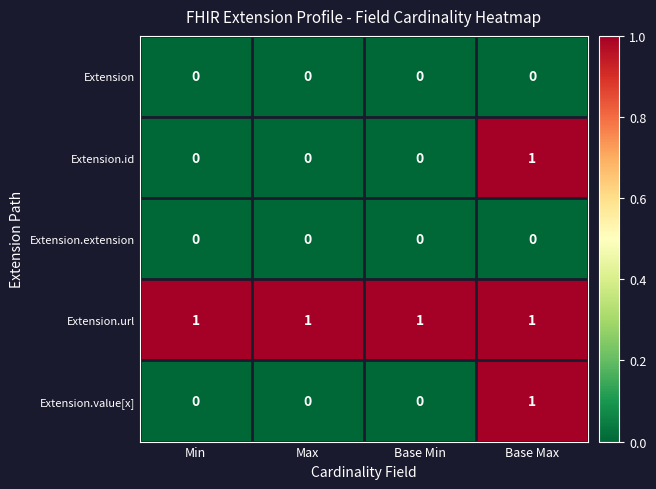

Reading right to left, what are all the values shown in this chart?

Extension: Base Max=0	Base Min=0	Max=0	Min=0
Extension.id: Base Max=1	Base Min=0	Max=0	Min=0
Extension.extension: Base Max=0	Base Min=0	Max=0	Min=0
Extension.url: Base Max=1	Base Min=1	Max=1	Min=1
Extension.value[x]: Base Max=1	Base Min=0	Max=0	Min=0